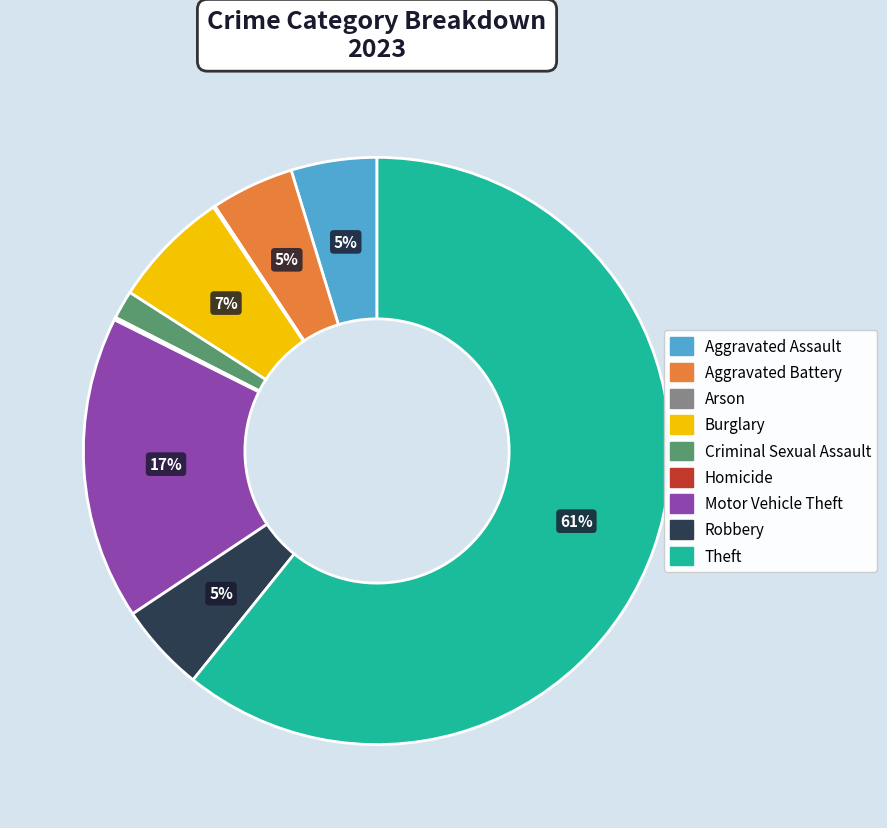

Is the sum of Aggravated Assault and Aggravated Battery greater than half?

No